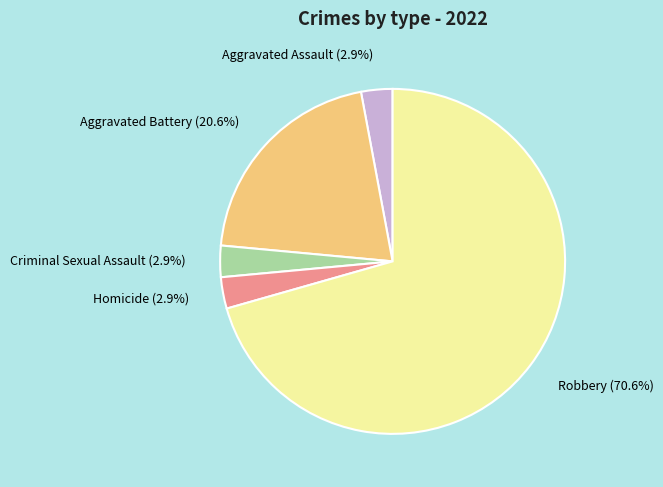

What percentage is NOT represented by Criminal Sexual Assault?

97.1%